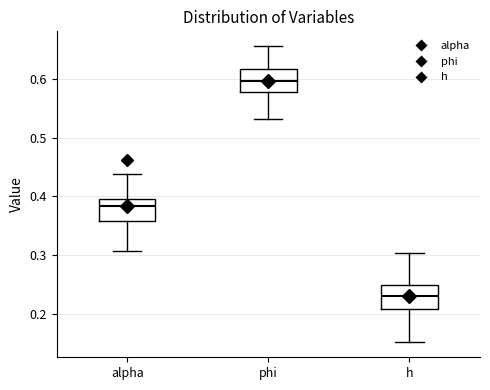

Reading left to right, read every box against the y-axis: the position of its median line, the range the box covers, and the ends of its whiskers. The values are not printed on the chart, so give them approximately, as read against the axis.

alpha: median 0.38, box 0.36 to 0.40, whiskers 0.31 to 0.44
phi: median 0.60, box 0.58 to 0.62, whiskers 0.53 to 0.66
h: median 0.23, box 0.21 to 0.25, whiskers 0.15 to 0.30